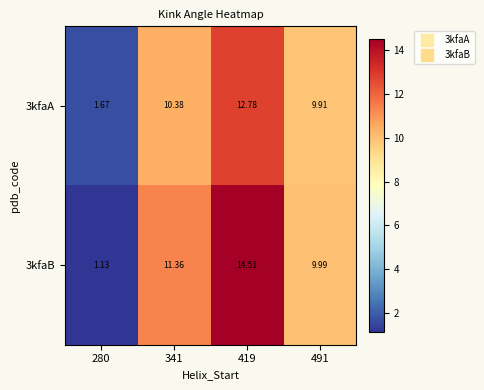

Reading left to right, transcribe all the data shown in this chart.

3kfaA: 280=1.7	341=10.4	419=12.8	491=9.9
3kfaB: 280=1.1	341=11.4	419=14.5	491=10.0